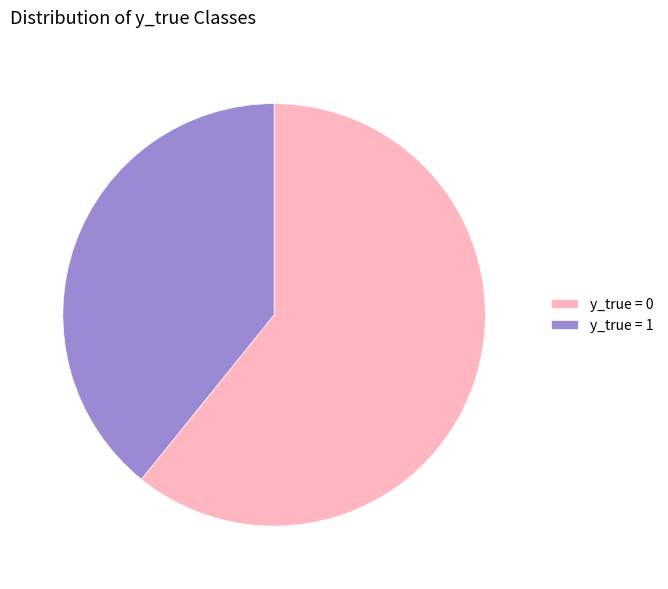

Rank the categories by value from lowest to highest.

y_true = 1, y_true = 0